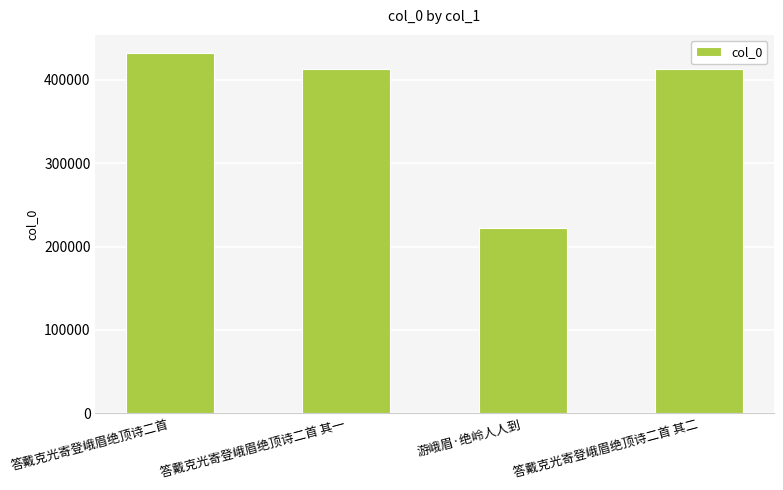

How many values are below 412806?

2